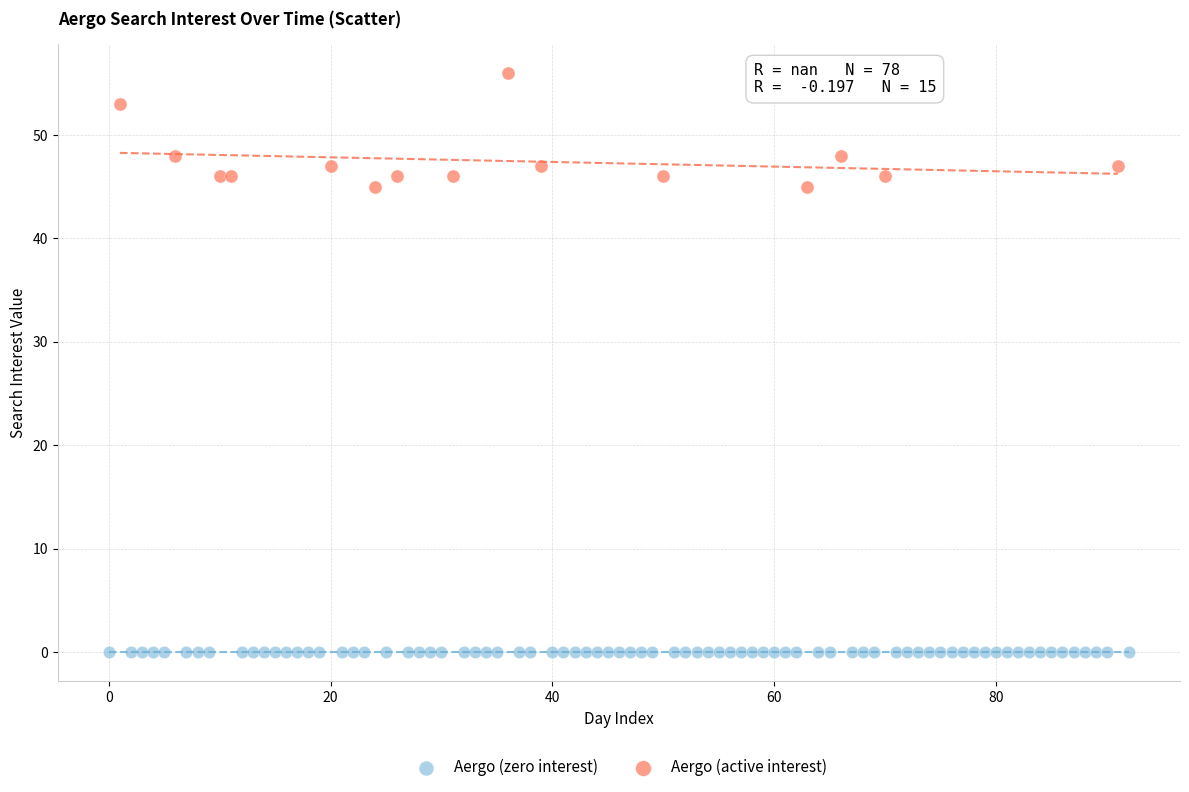

Which series contains the highest Y value?

Aergo (active interest)